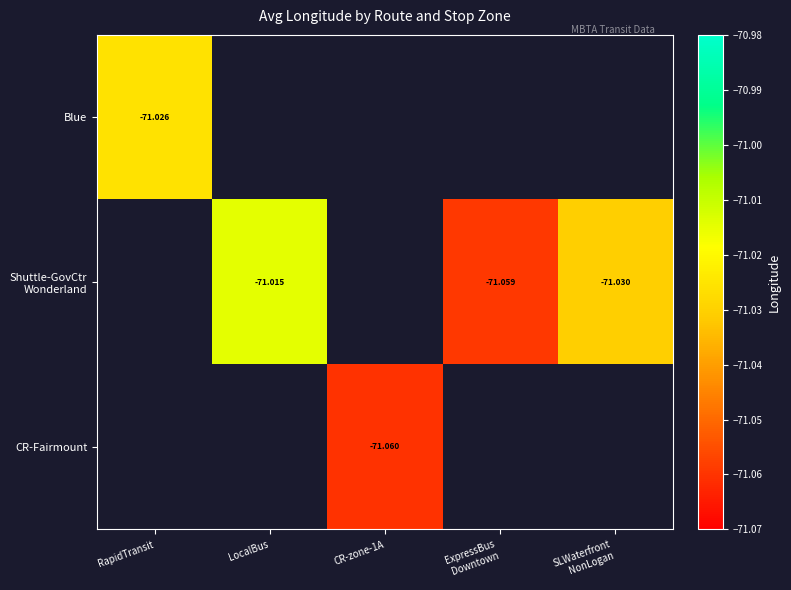

At which label does Shuttle-GovCtr Wonderland reach its minimum?

RapidTransit